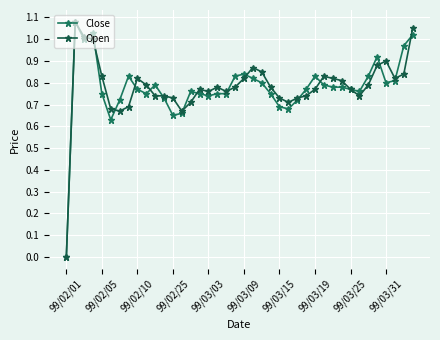

Rank the series by their average value, from highest to lowest.

Open, Close